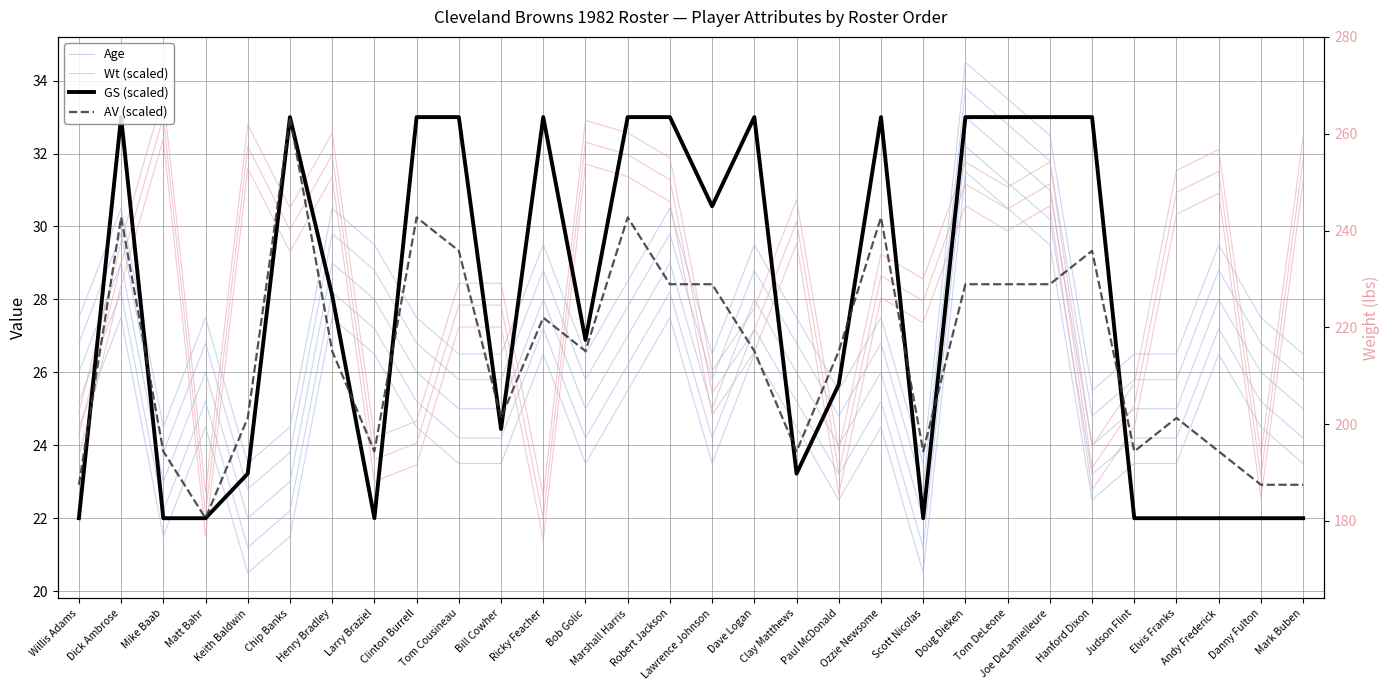

Which category has the lowest value in the Wt (scaled) series?

Ricky Feacher